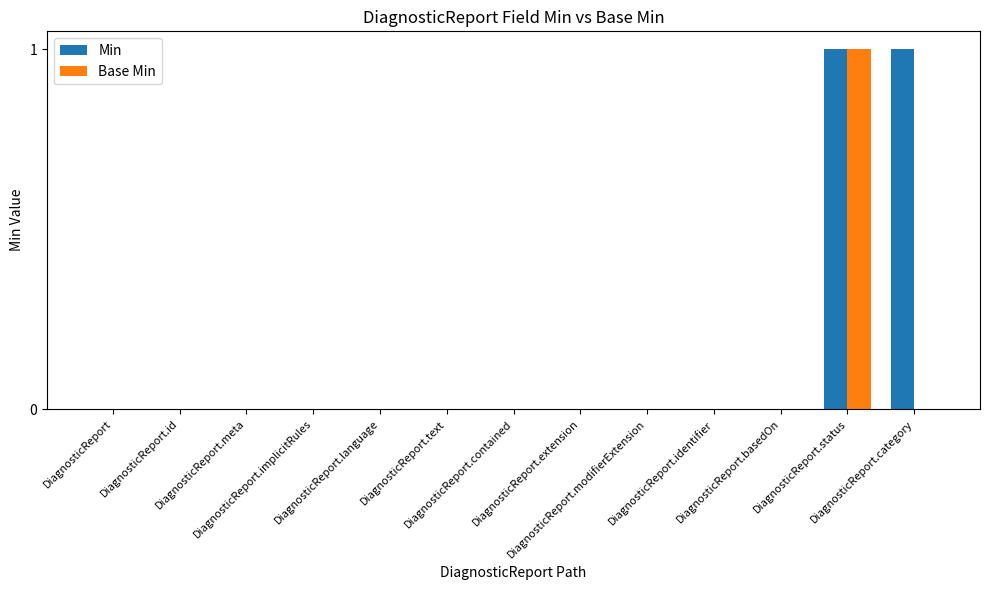

Which series has the largest total across all categories?

Min